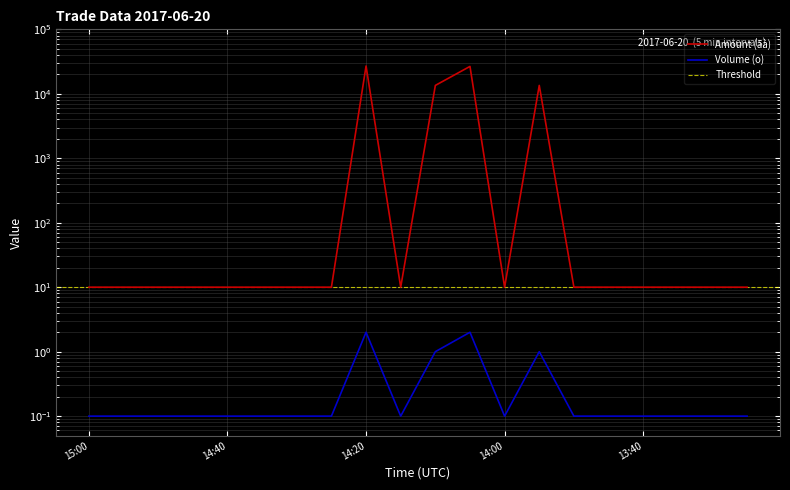

The Volume (o) series shows 3480.3 at 13:55. True or false?

False